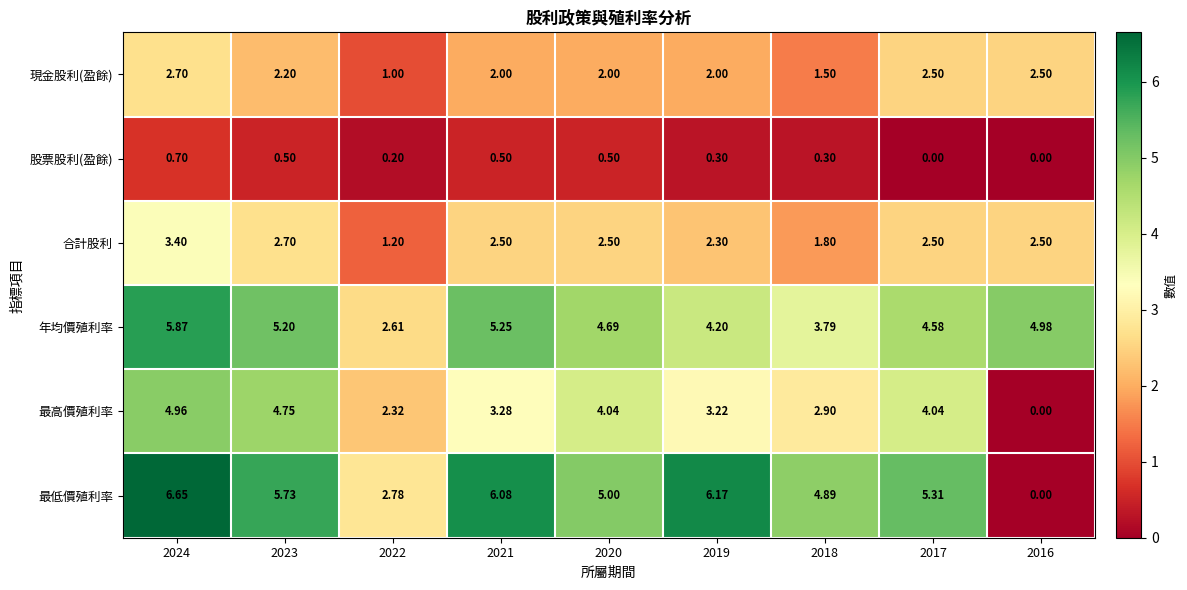

Which series has the largest total across all categories?

最低價殖利率